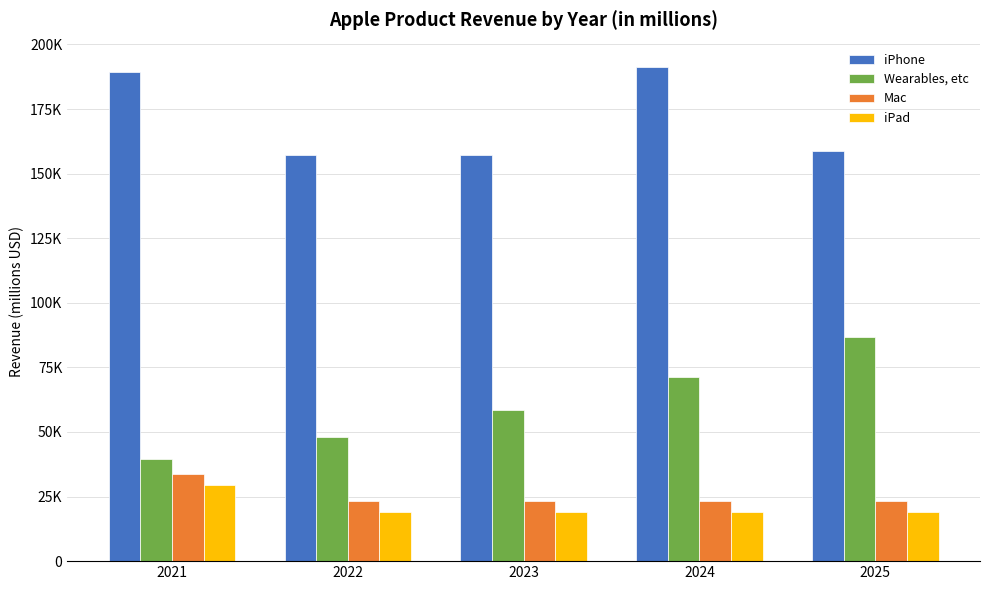

Reading left to right, extract all data points from this chart.

iPhone: 2021=189264.2	2022=157089.3	2023=157089.3	2024=191156.8	2025=158660.2
Wearables, etc: 2021=39380.2	2022=47976.2	2023=58448.5	2024=71206.8	2025=86749.9
Mac: 2021=33601.4	2022=23166.0	2023=23166.0	2024=23166.0	2025=23166.0
iPad: 2021=29432.8	2022=19152.0	2023=19152.0	2024=19152.0	2025=19152.0